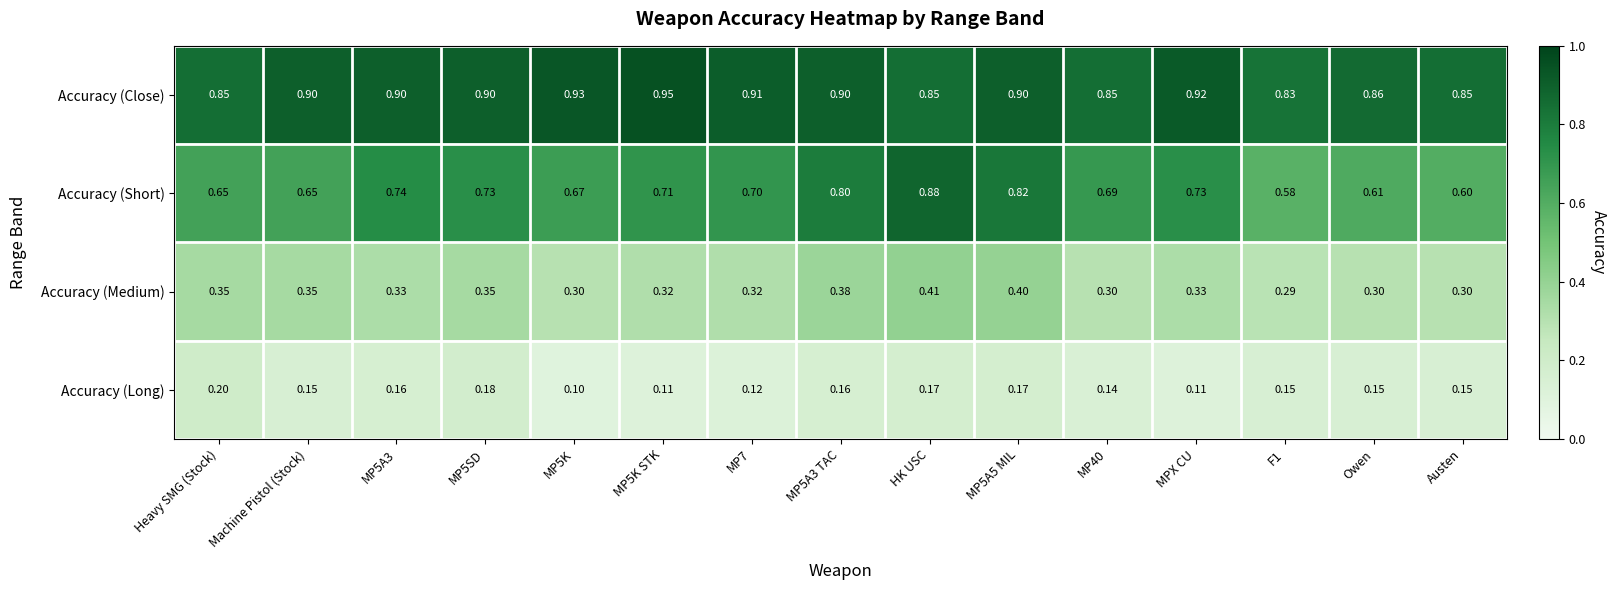

Which series has the largest total across all categories?

Accuracy (Close)